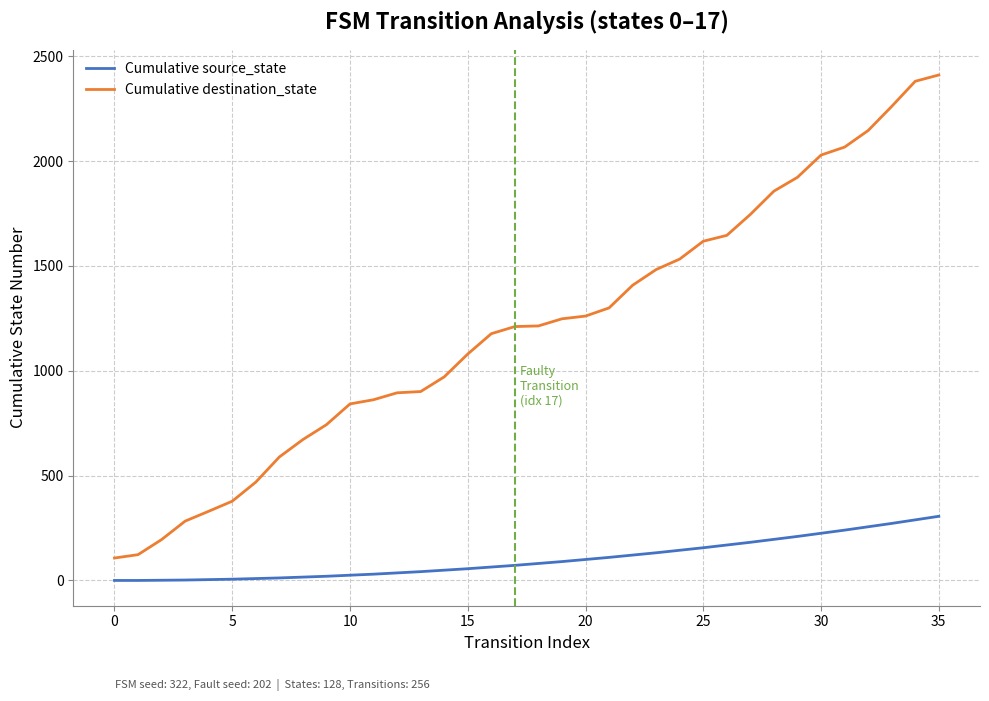

Rank the series by their average value, from lowest to highest.

Cumulative source_state, Cumulative destination_state